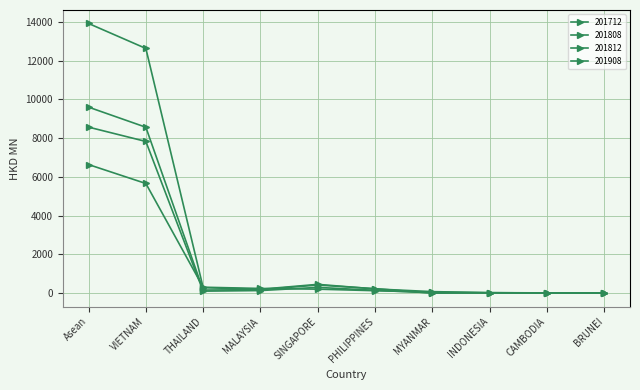

What is the label of the 7th point from the right?

MALAYSIA